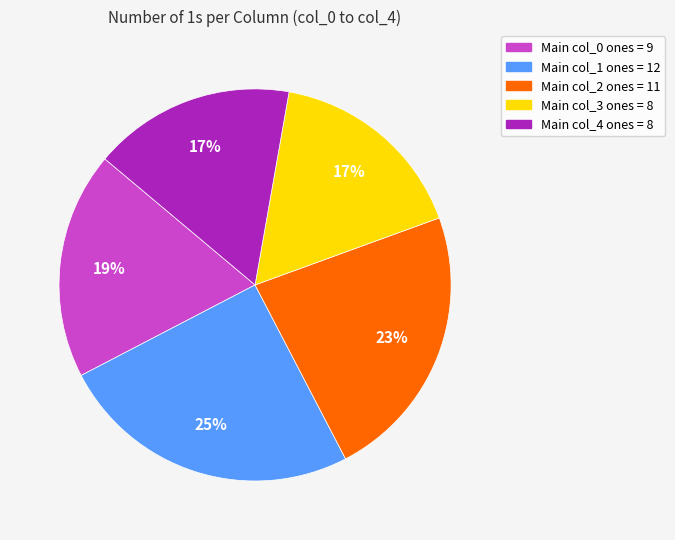

Is there a majority slice in this chart?

No